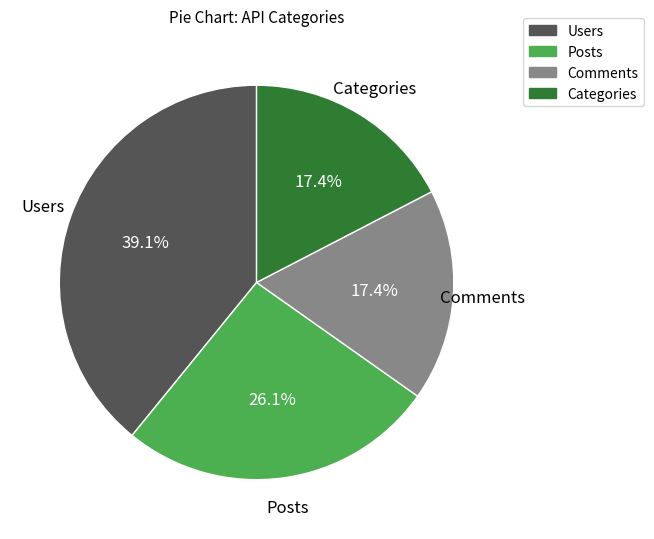

Is it true that Posts is 35% of the pie?

False